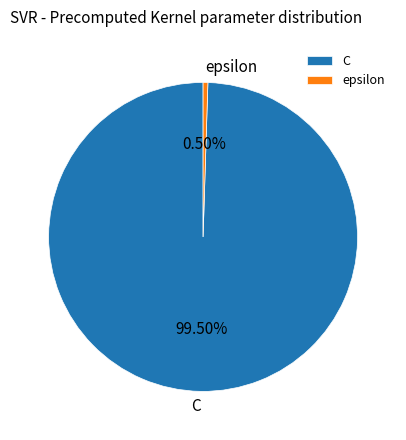

How many slices are in this pie chart?

2